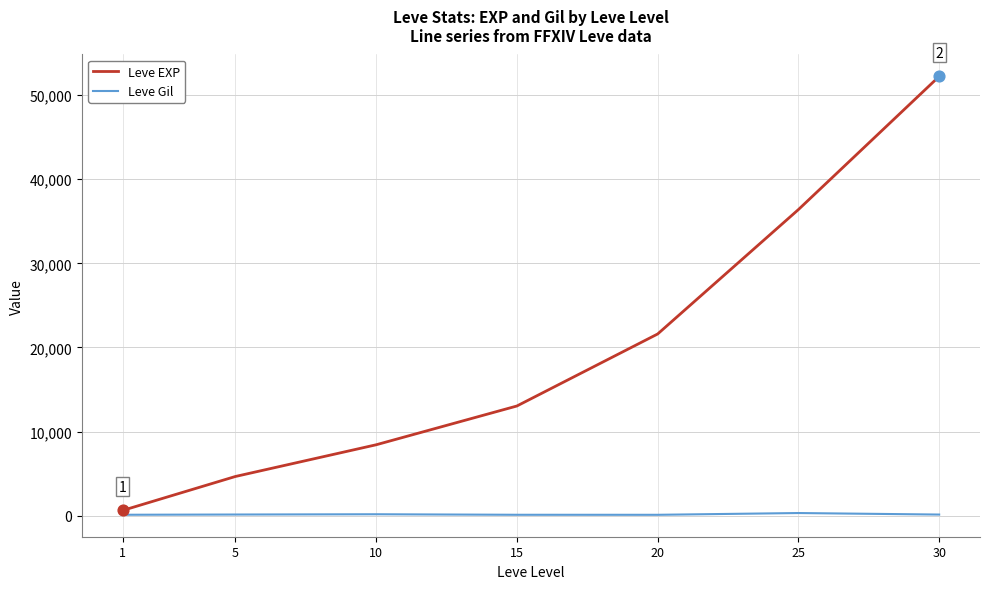

Is the value of Leve Gil at 5 greater than the value of Leve EXP at 15?

No